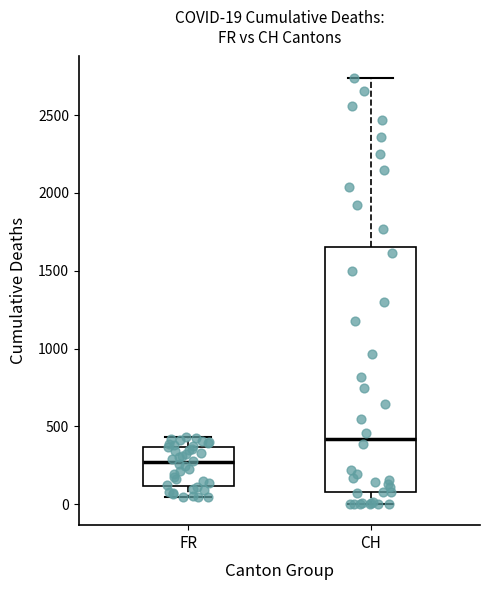

Which box's median line is the lowest?

FR